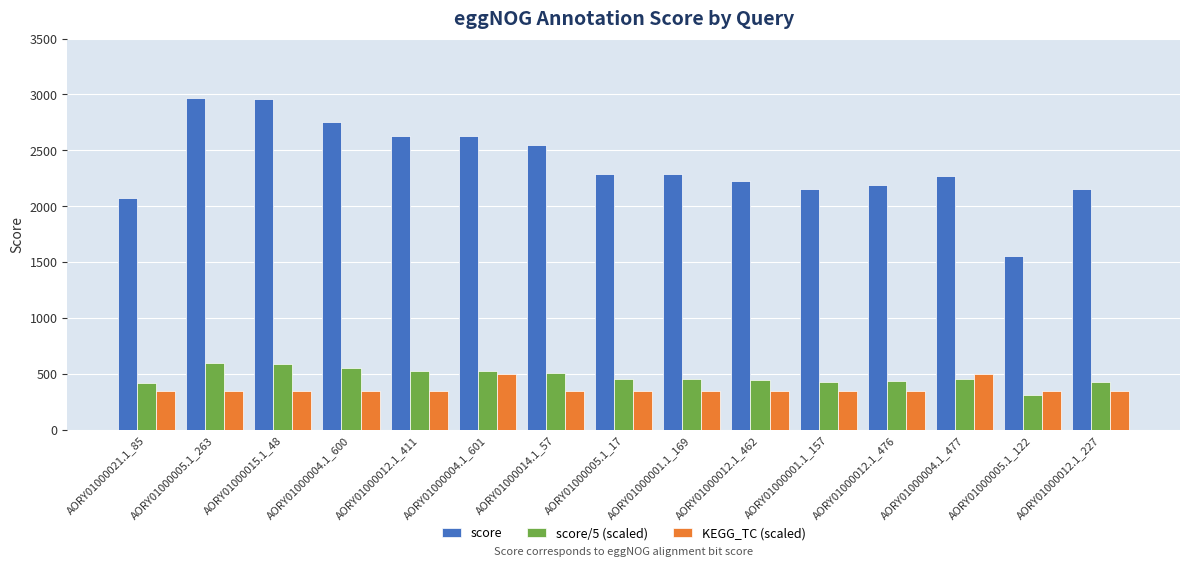

What is the sum of the KEGG_TC (scaled) values at AORY01000001.1_157 and AORY01000012.1_411?

700.0